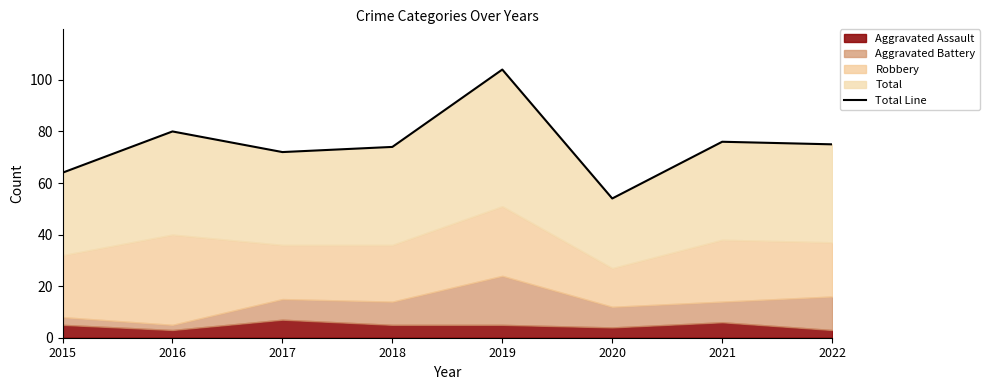

Where is the data nearest to the value 79?

2016